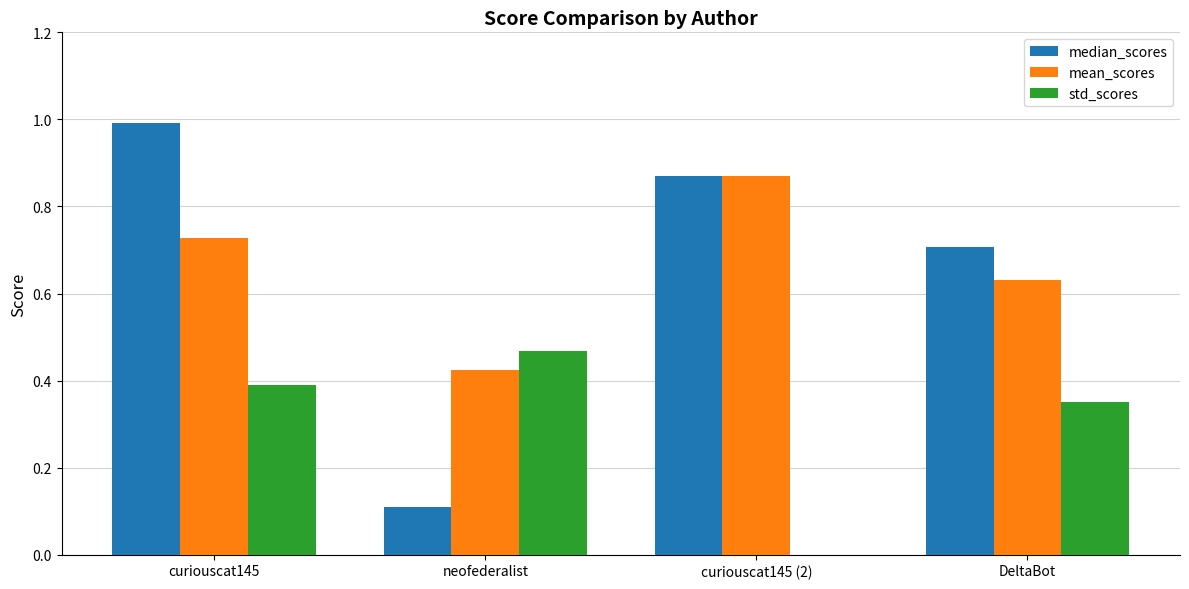

Which category has the highest value in the std_scores series?

neofederalist